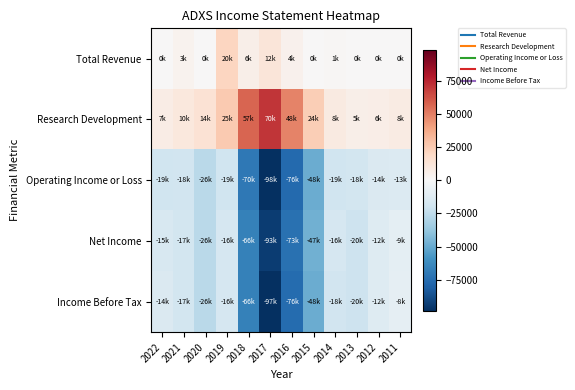

Which series has the widest spread of values?

Income Before Tax